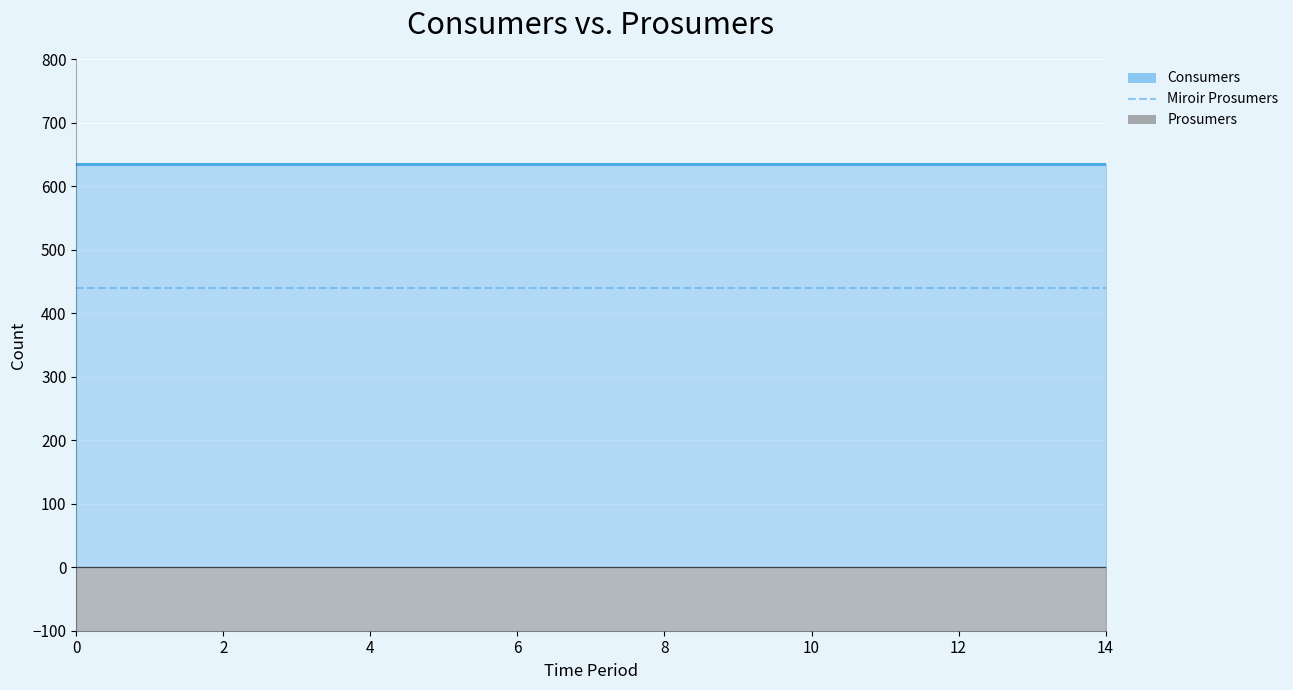

What is the maximum value for Prosumers?

-440